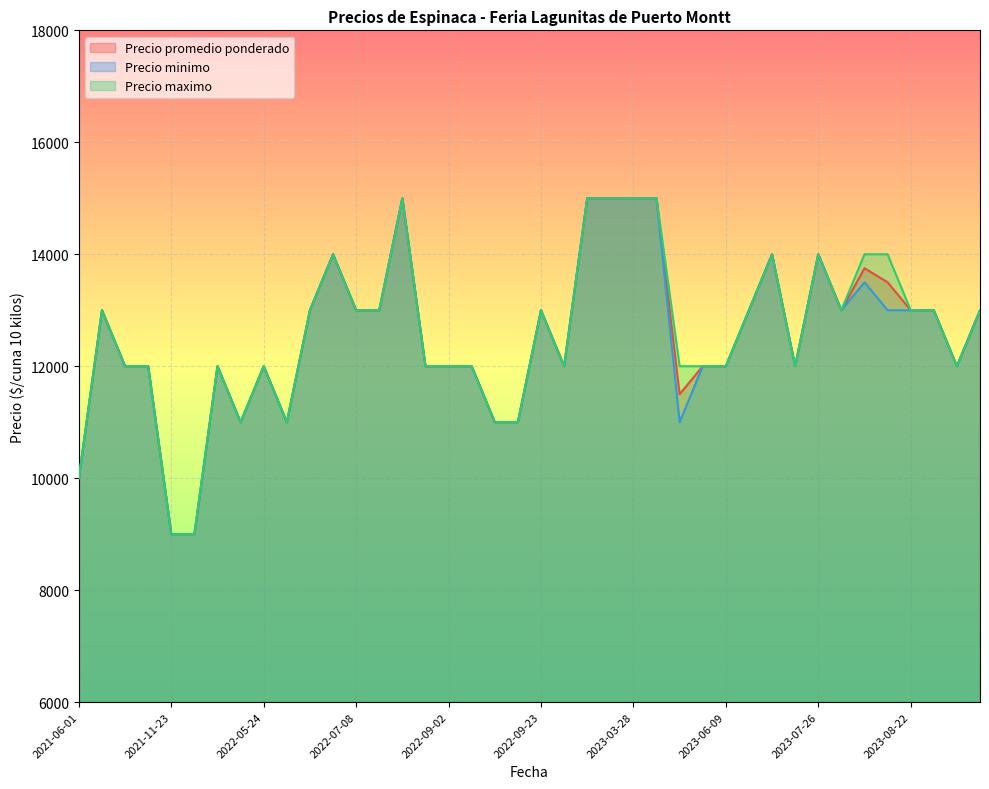

The value of Precio minimo at 2021-11-23 is 3964. True or false?

False